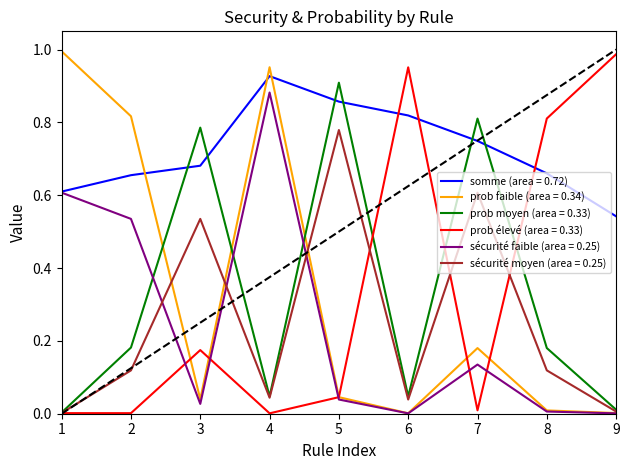

True or false: prob moyen (area = 0.33) and somme (area = 0.72) intersect in this chart.

True